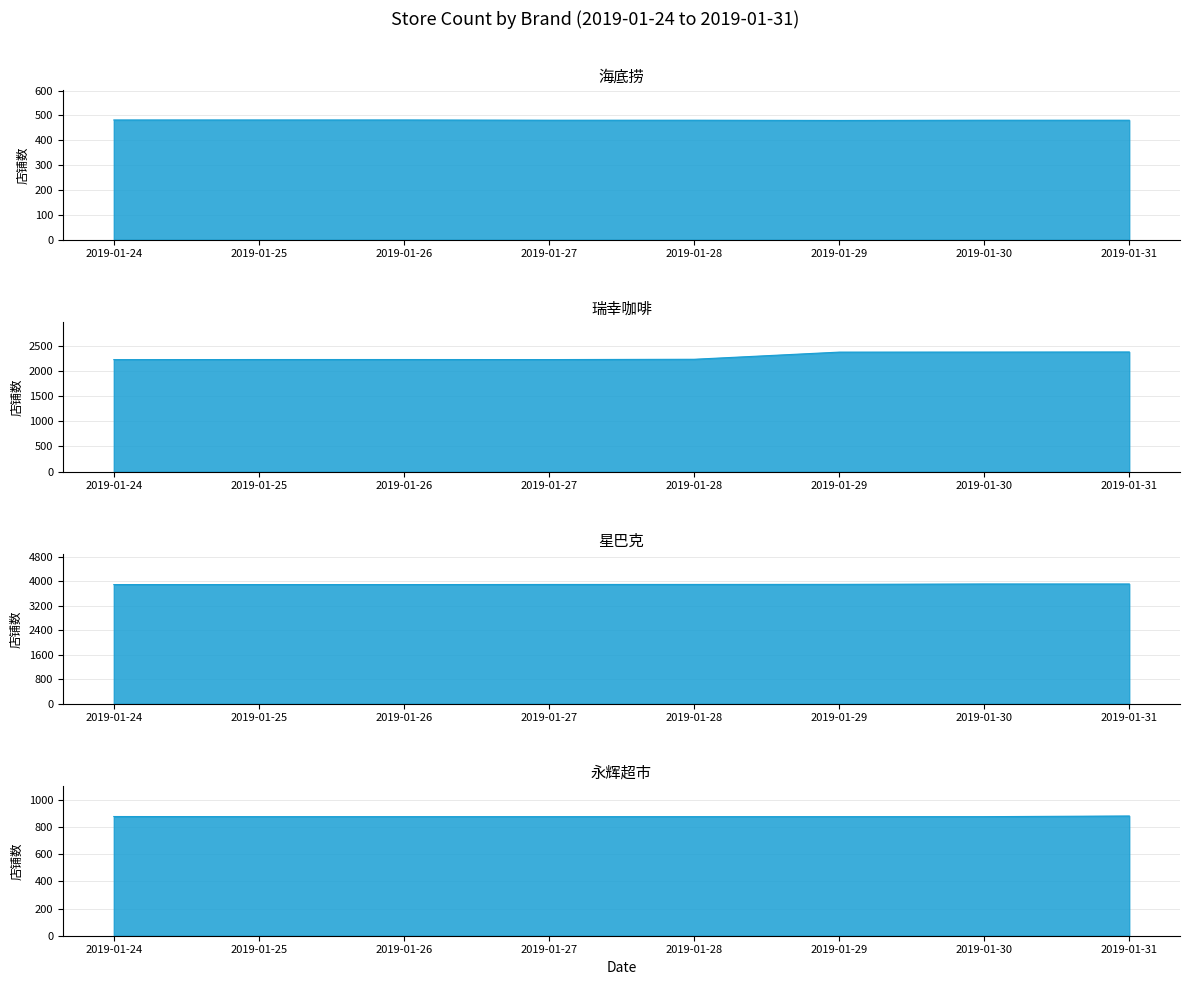

Between 2019-01-26 and 2019-01-31, which is larger?

2019-01-26